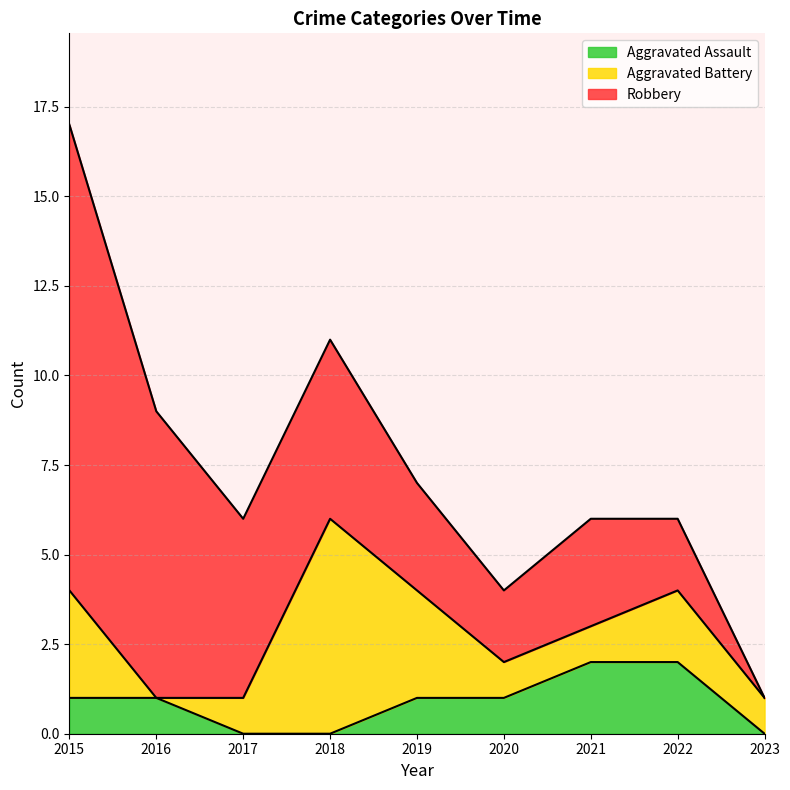

In Aggravated Battery, how many points are lower than both neighbors (excluding endpoints)?

1